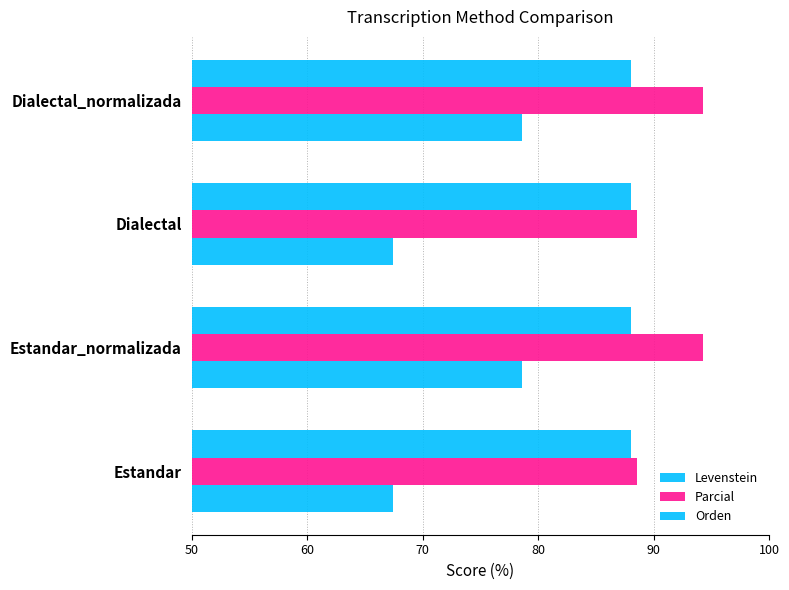

How many values in the Parcial series exceed 94?

2